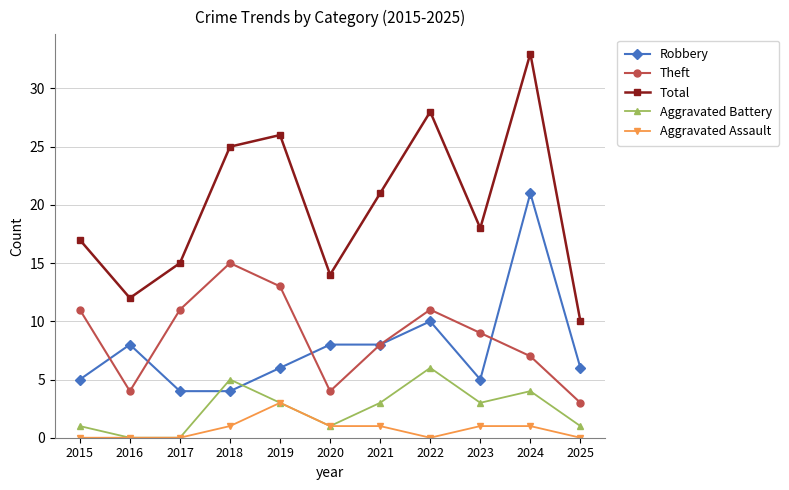

What is the maximum value shown in the chart?

33